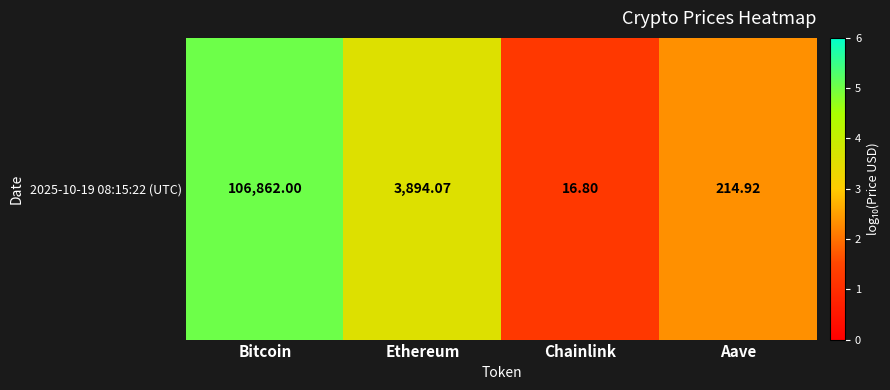

List the labels in order of value, largest first.

Bitcoin, Ethereum, Aave, Chainlink